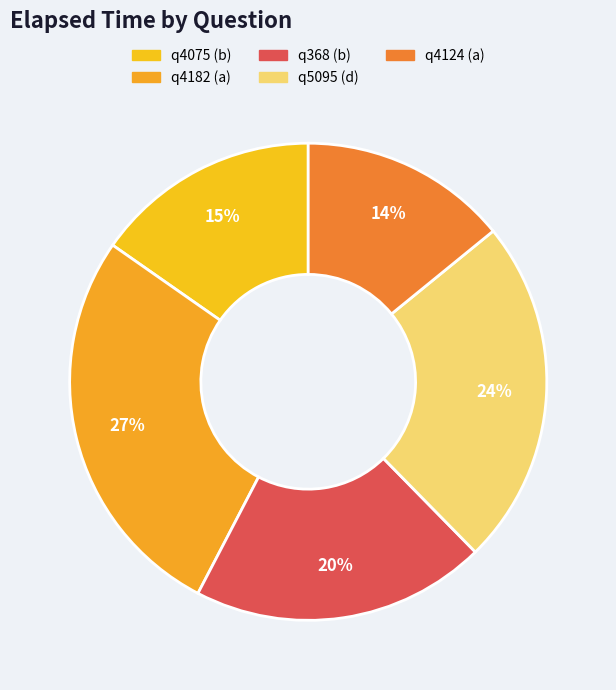

True or false: q4075 (b) accounts for 15% of the total.

True